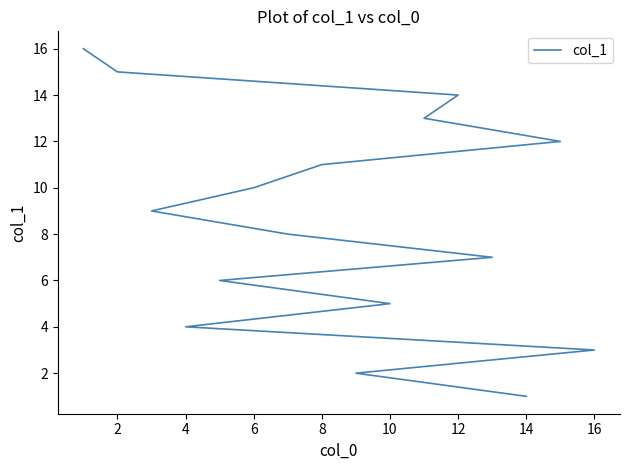

True or false: the data shows 4 at 16.

False